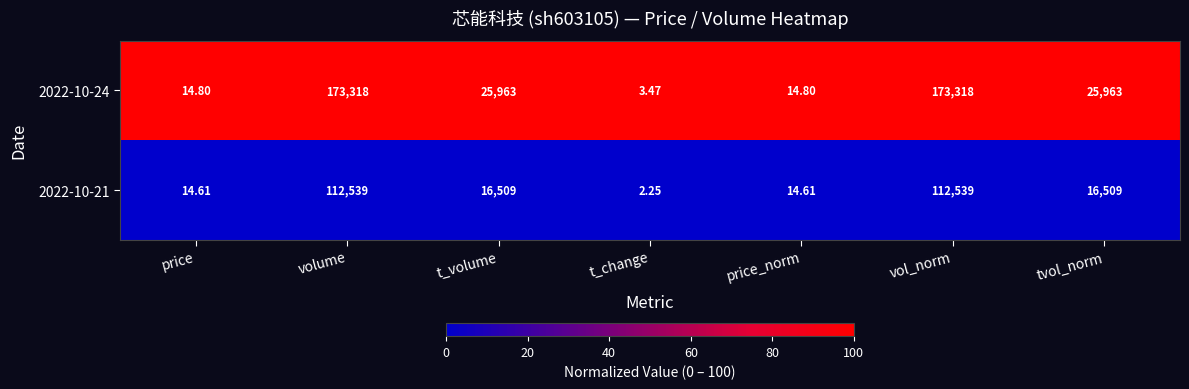

Is the value of 2022-10-24 at tvol_norm greater than the value of 2022-10-21 at price?

Yes